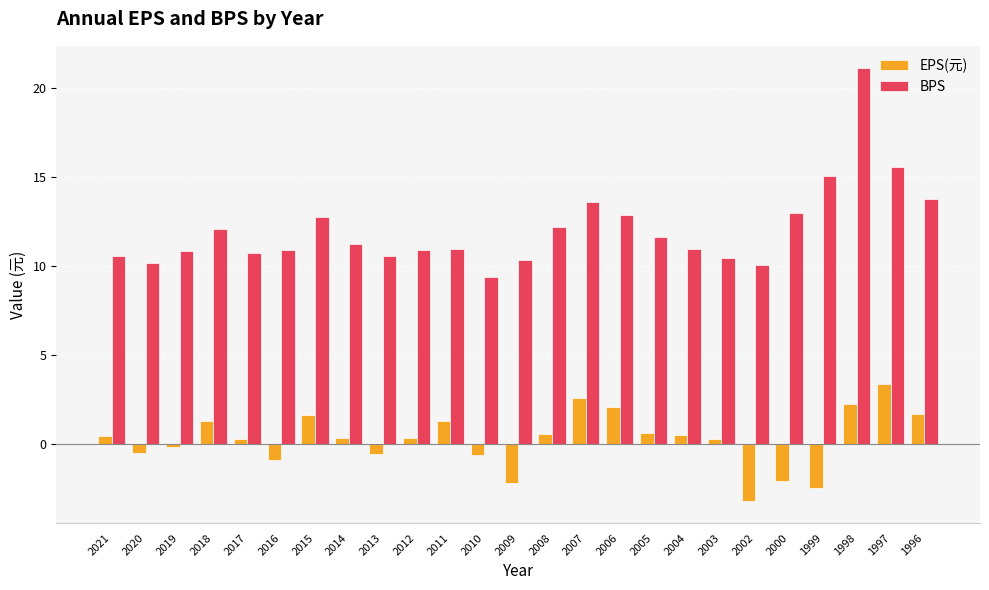

What is the lowest value of the EPS(元) series?

-3.2